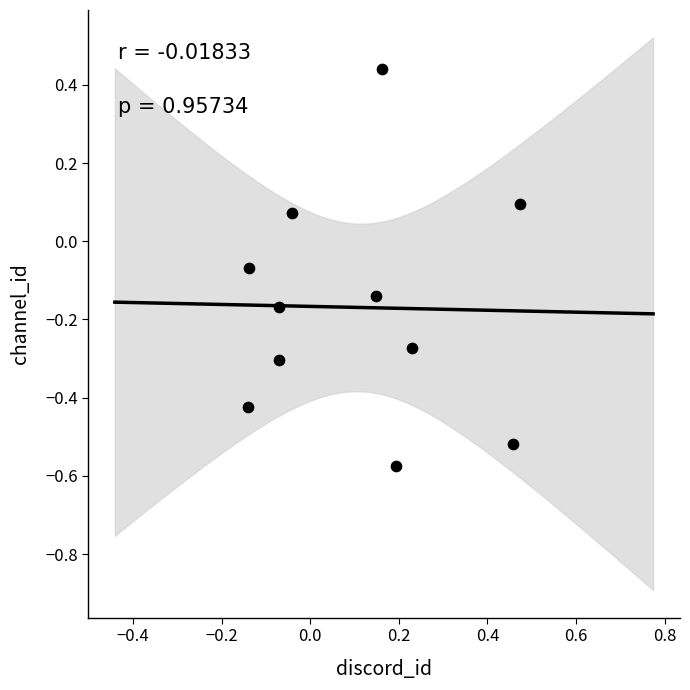

What is the range of X values (max minus min)?

0.6